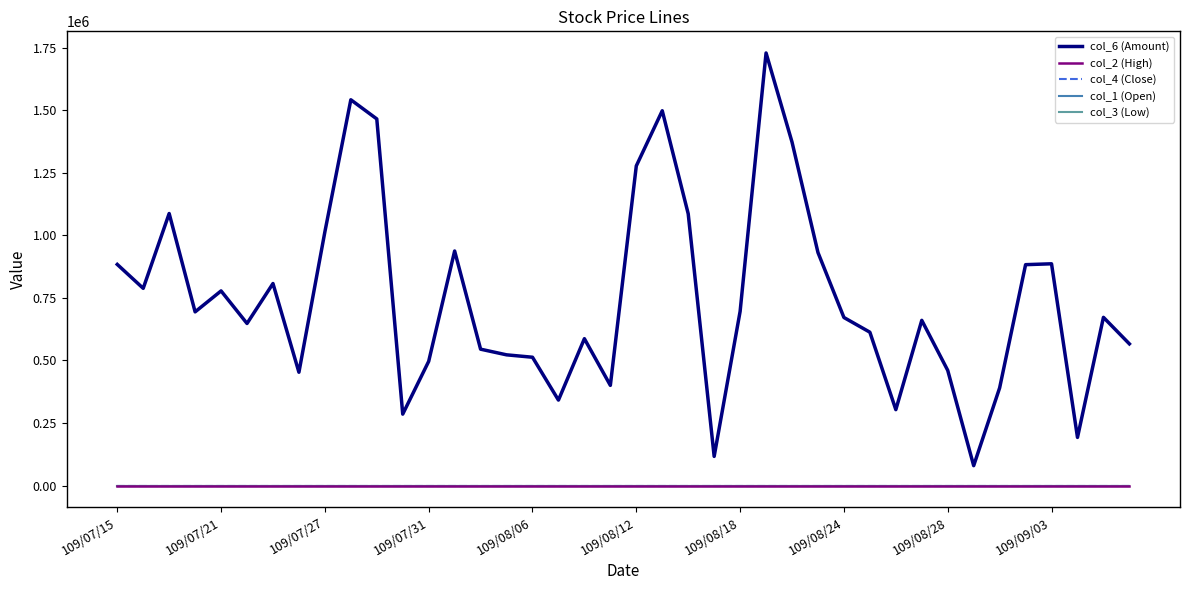

True or false: col_2 (High) has more than 1 points higher than both neighbors.

True